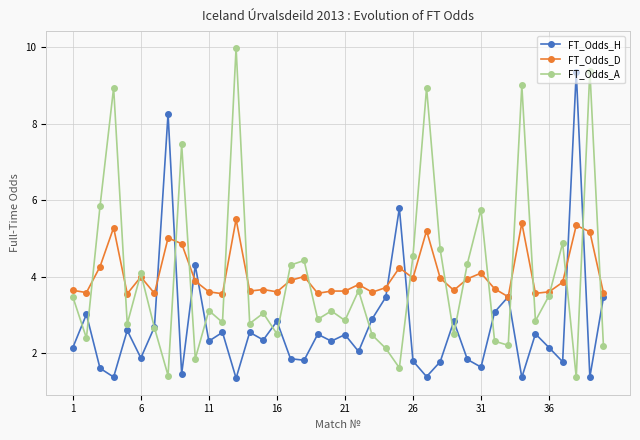

Does the chart have visible grid lines?

Yes